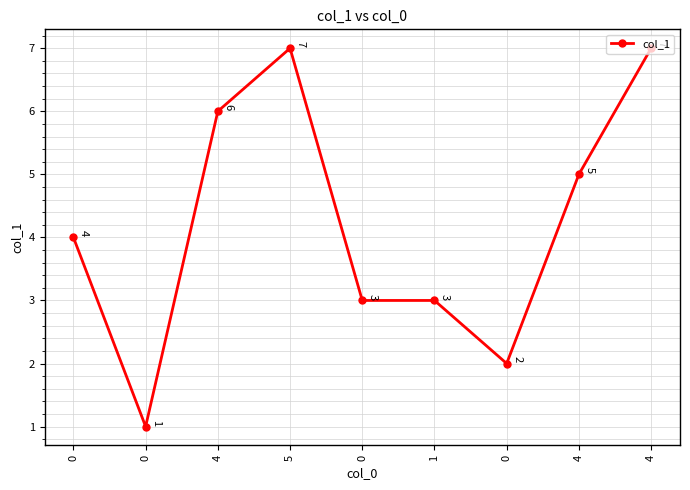

What is the sum of all values?

38